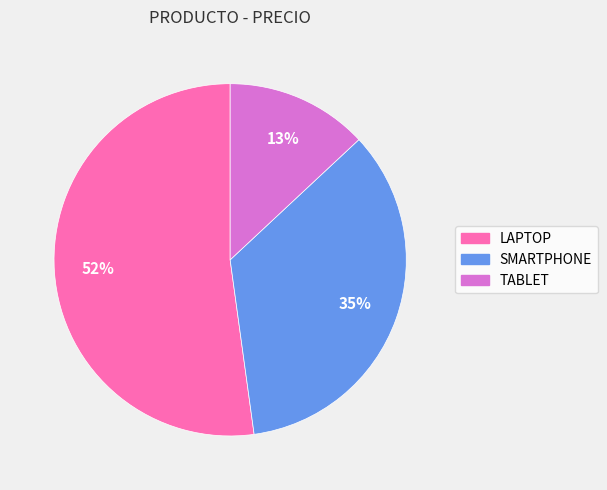

To the nearest percent, what is the difference between the largest and smallest slice percentages?

39%